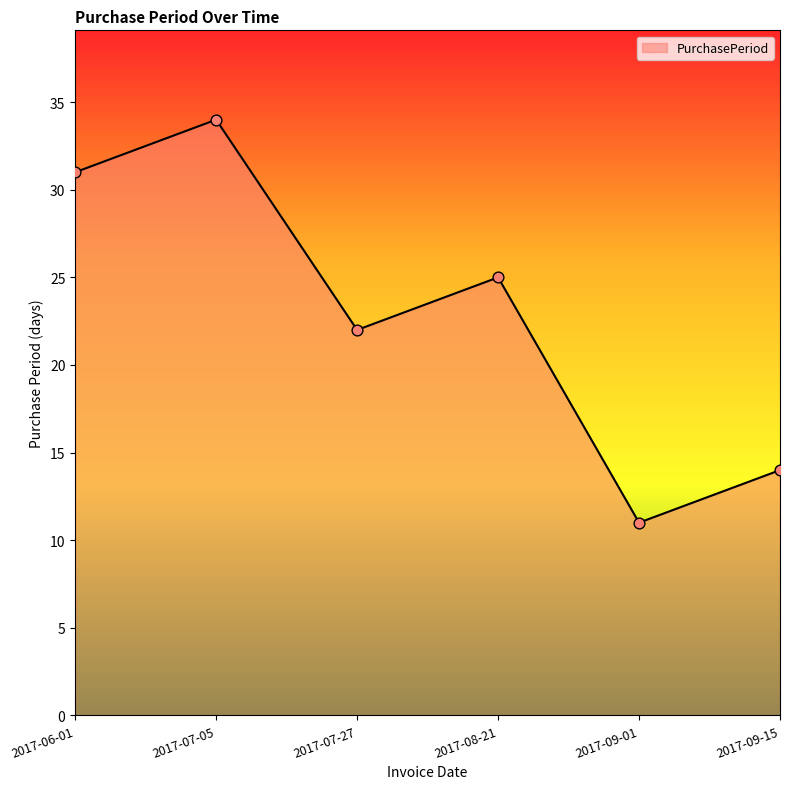

What is the change in value from 2017-06-01 to 2017-09-15?

-17